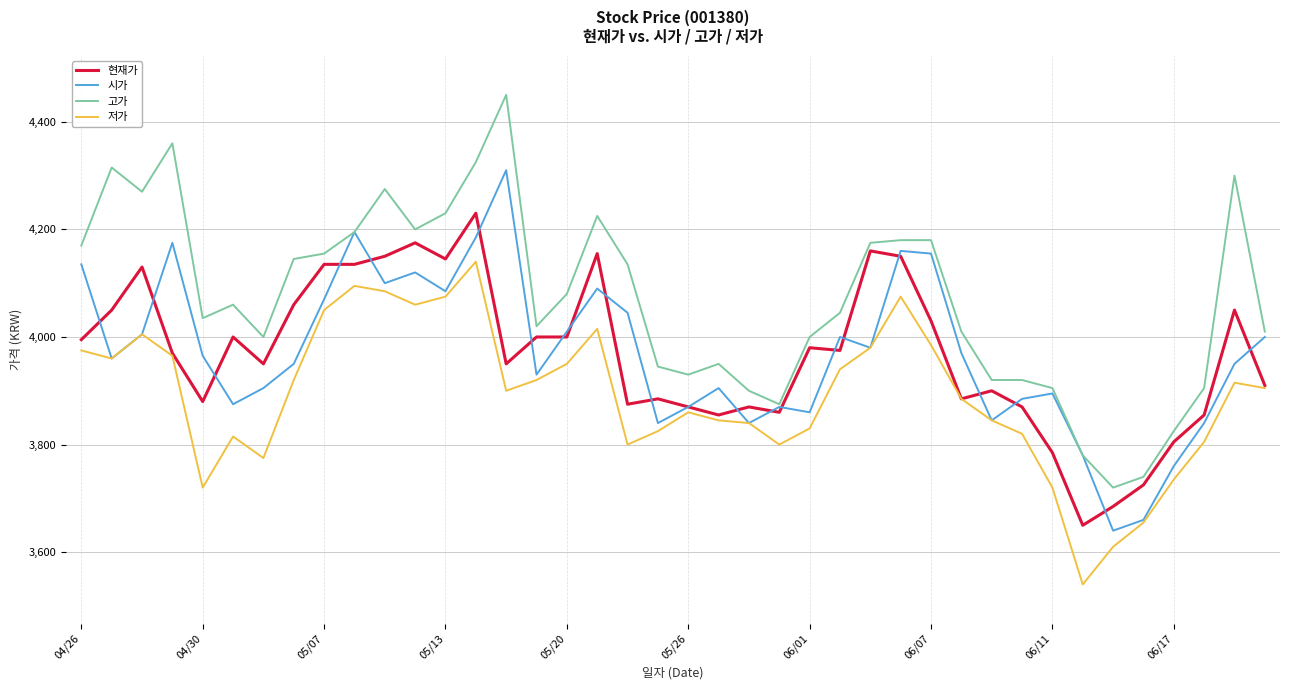

Which series has the widest spread of values?

고가